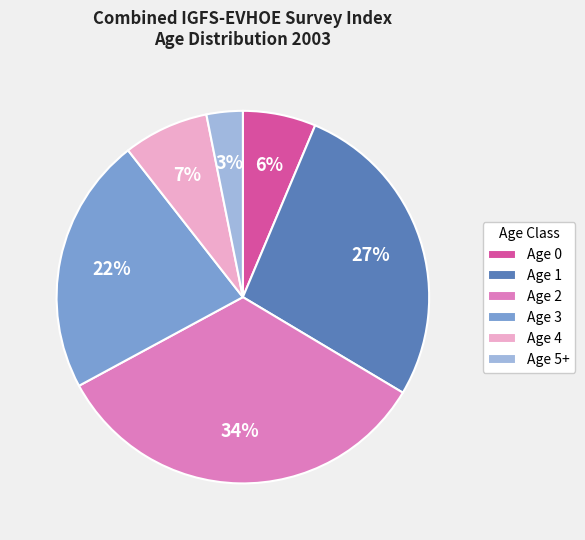

What is the ratio of the value at Age 0 to the value at Age 4?

0.9